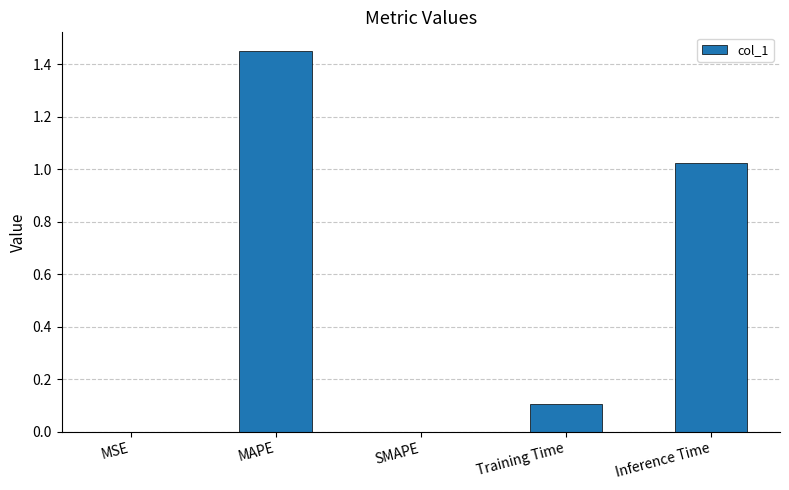

What is the sum of all values?

2.6